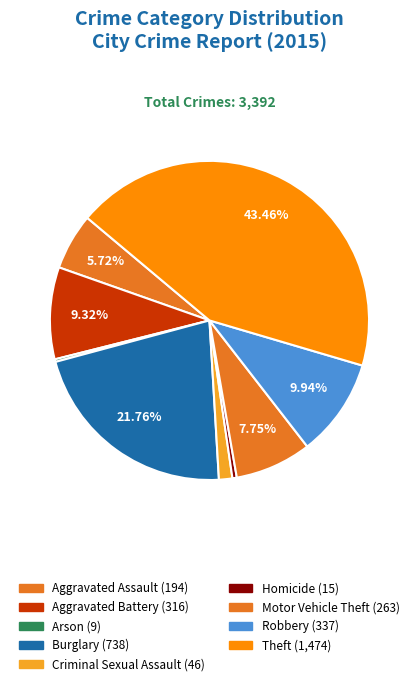

Does any single category account for the majority?

No